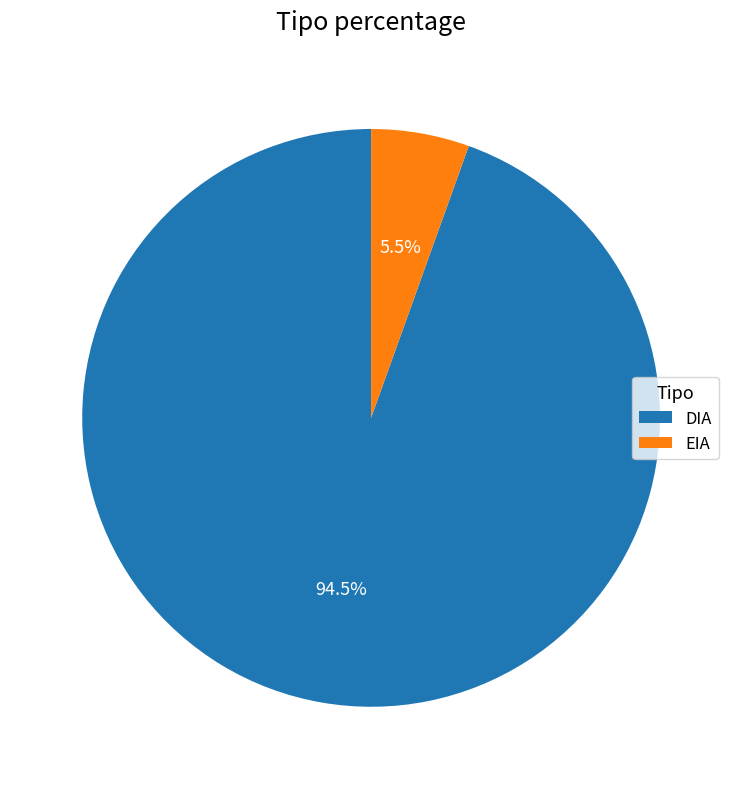

Which slice is the smallest?

EIA